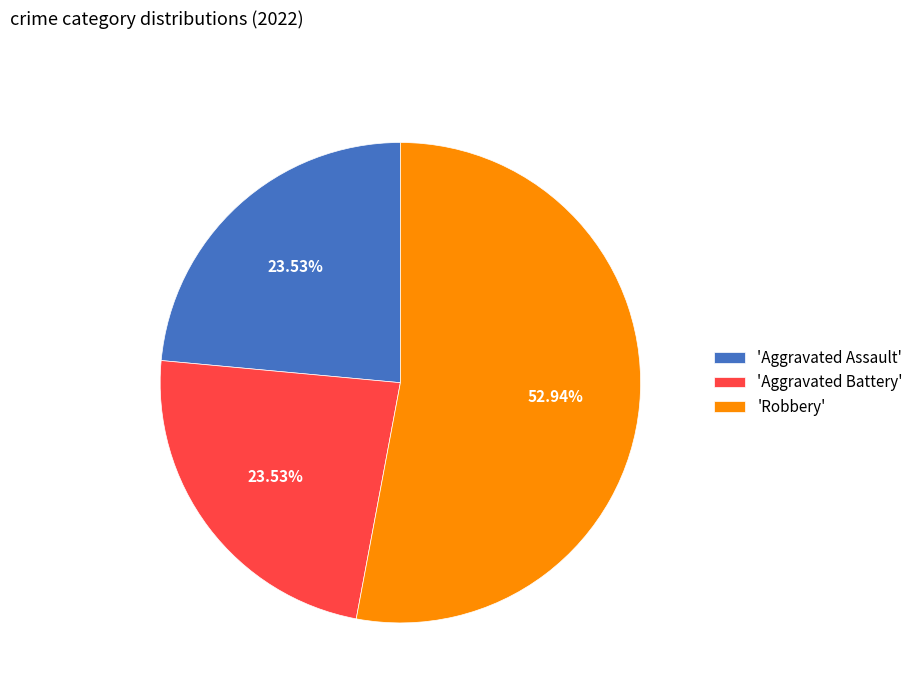

Which category has the biggest portion of the pie?

'Robbery'